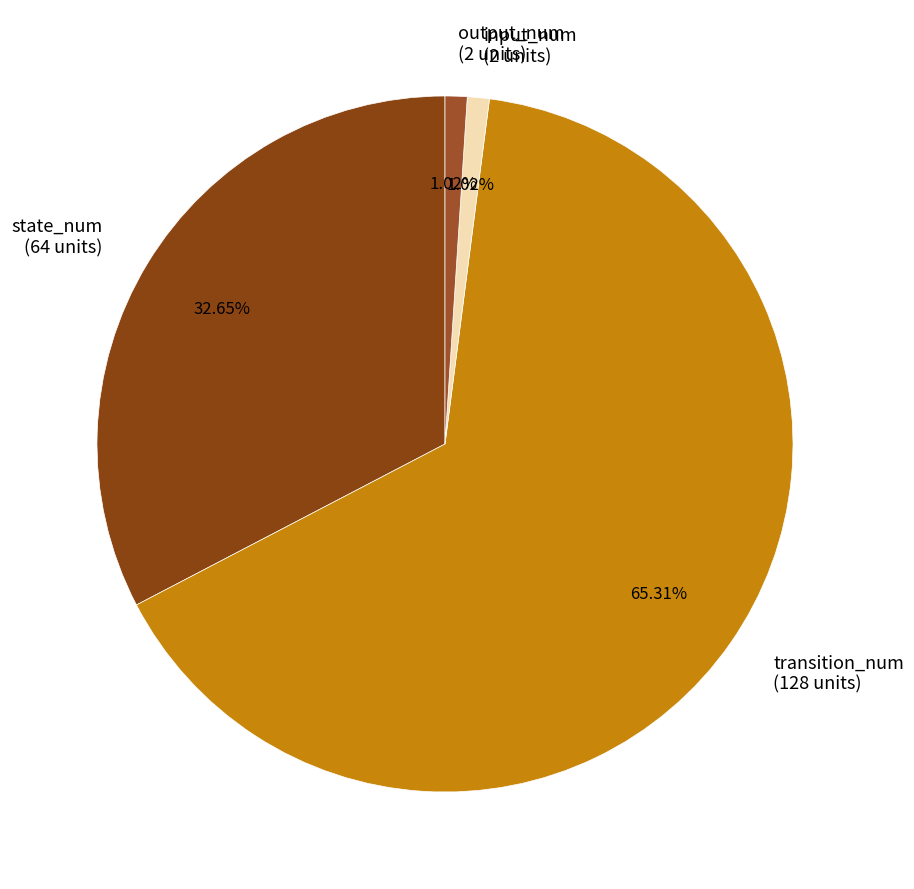

To the nearest percent, what is the difference between the state_num and input_num slice percentages?

32%